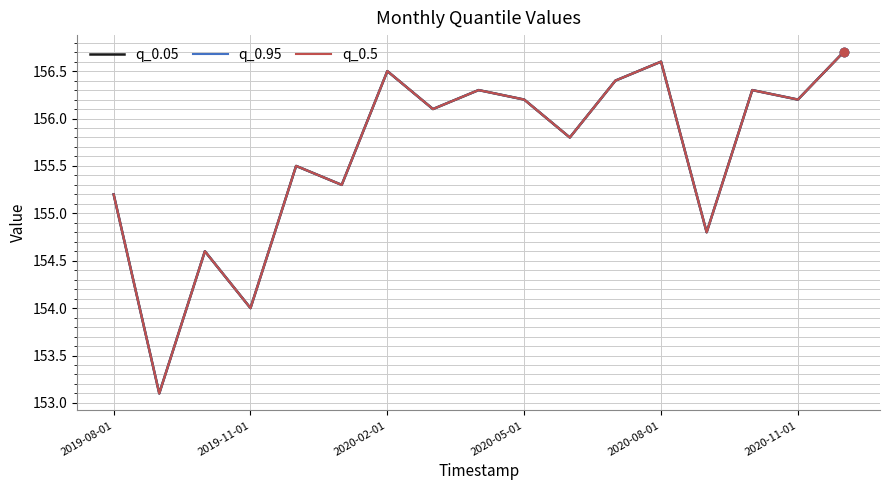

How many interior local valleys does the q_0.95 series have?

7